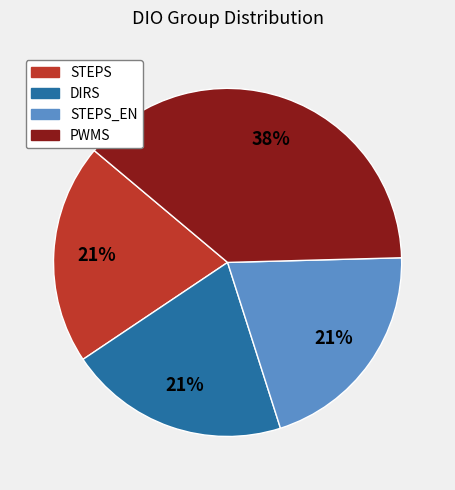

To the nearest percent, what is the average slice percentage?

25%